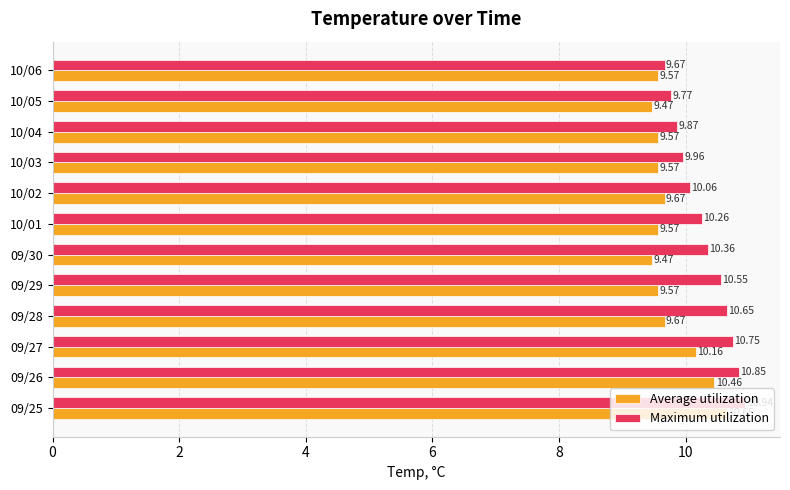

Which series has the largest total across all categories?

Maximum utilization